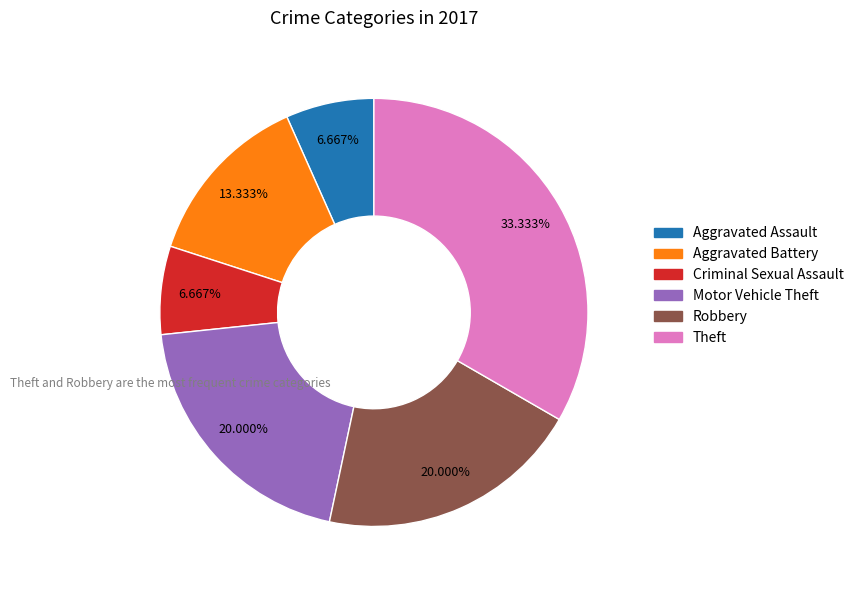

Count the number of slices in the pie.

6